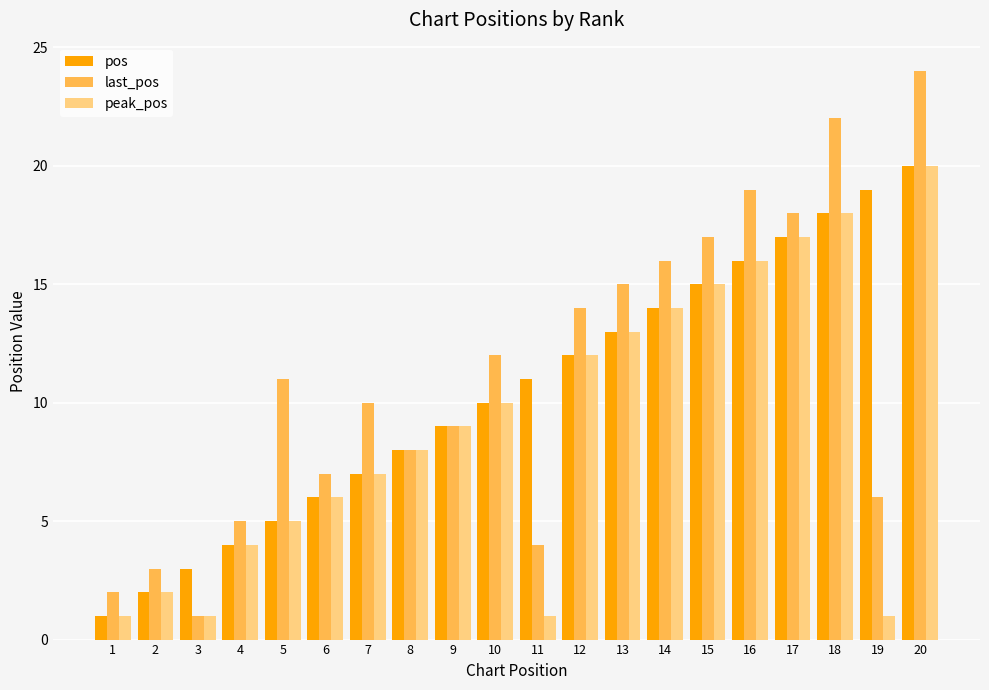

How many values in the last_pos series are below 11?

10